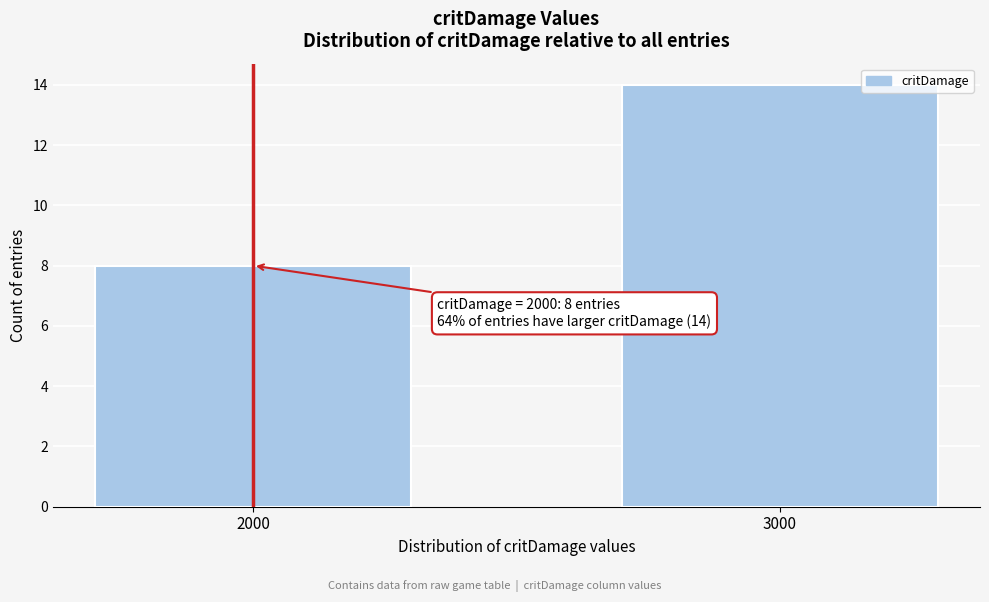

Reading left to right, what are all the values shown in this chart?

8	14